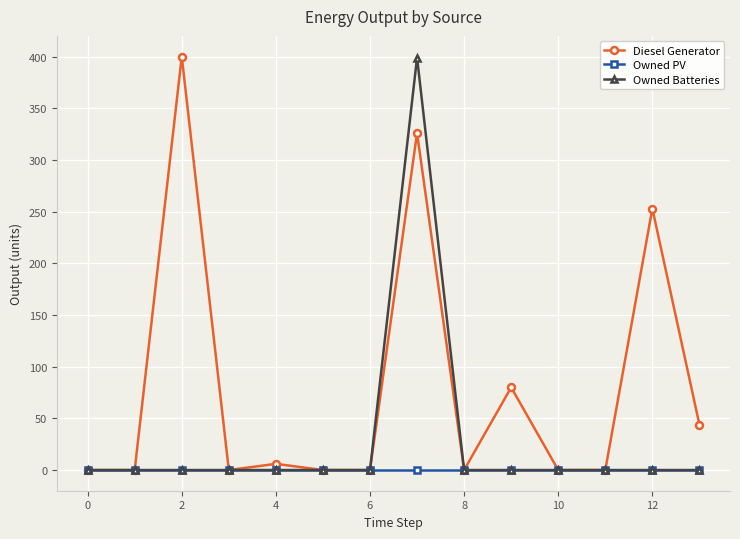

What is the greatest value displayed?

400.0